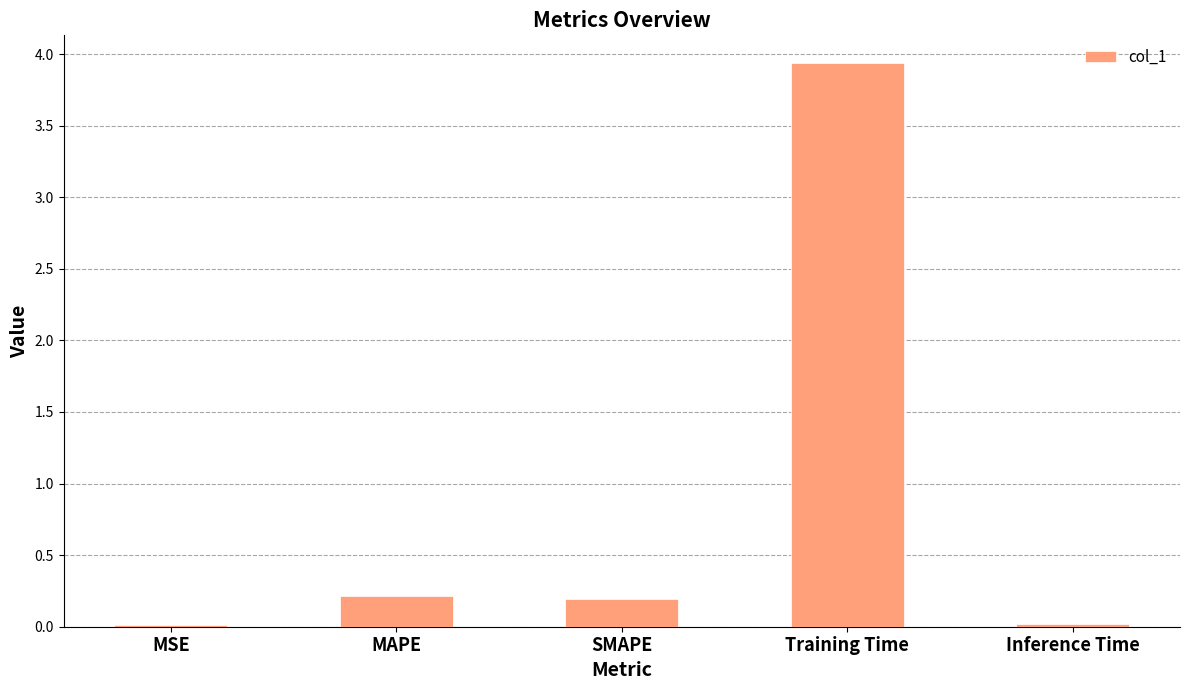

The chart shows a value of 0.0 at Inference Time. True or false?

True